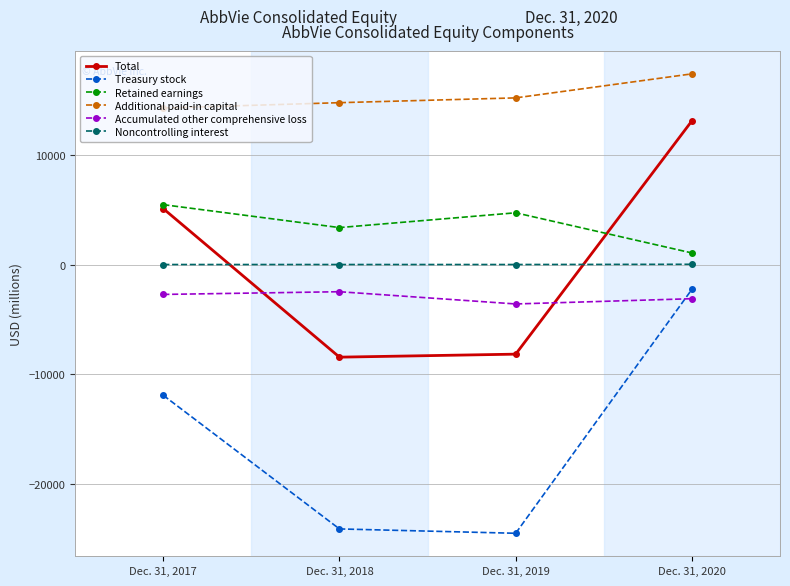

What is the total value across all series at Dec. 31, 2017?

10176